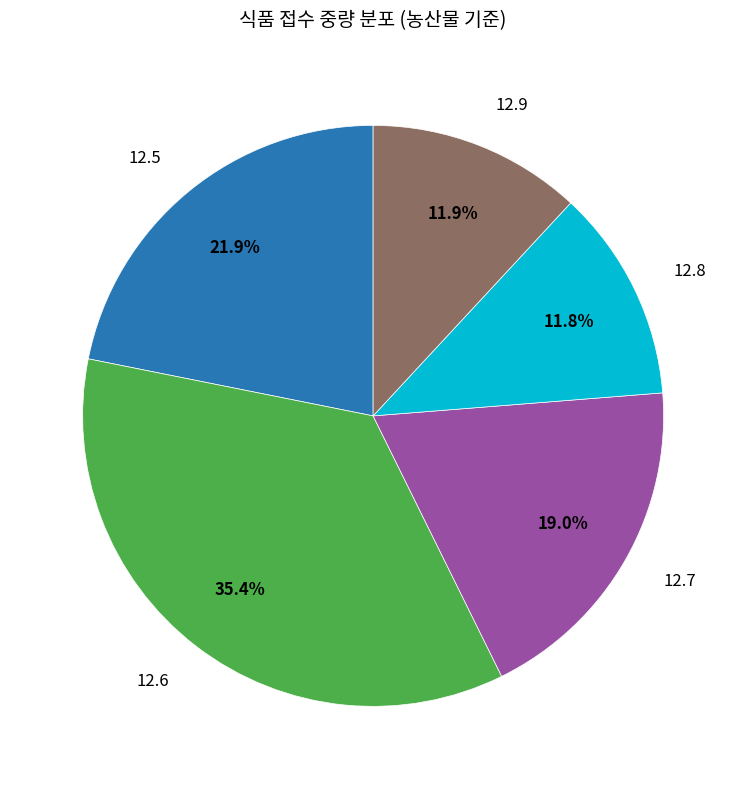

Is there any slice that represents more than half of the pie?

No